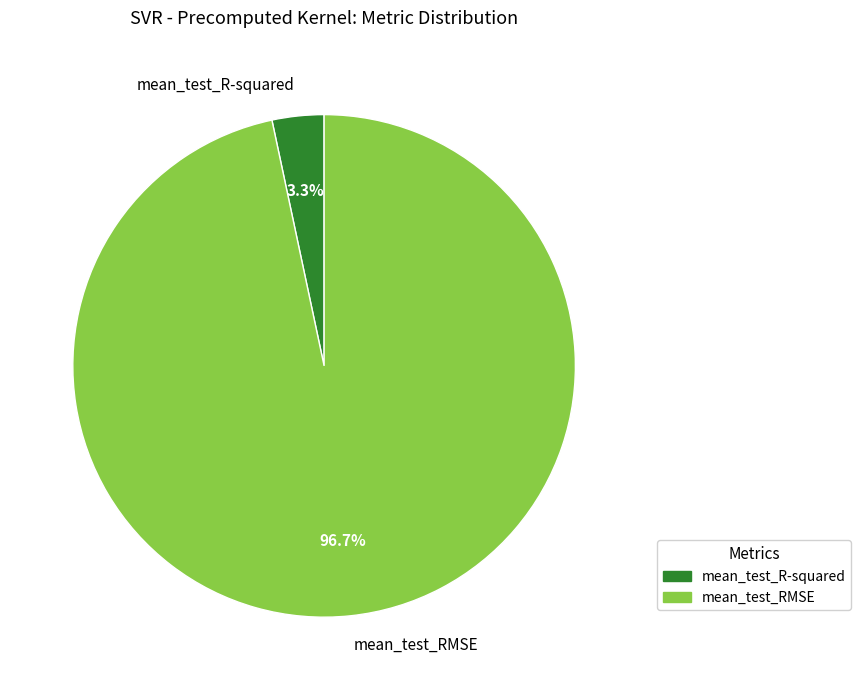

To the nearest percent, what percentage of the pie is mean_test_R-squared?

3%